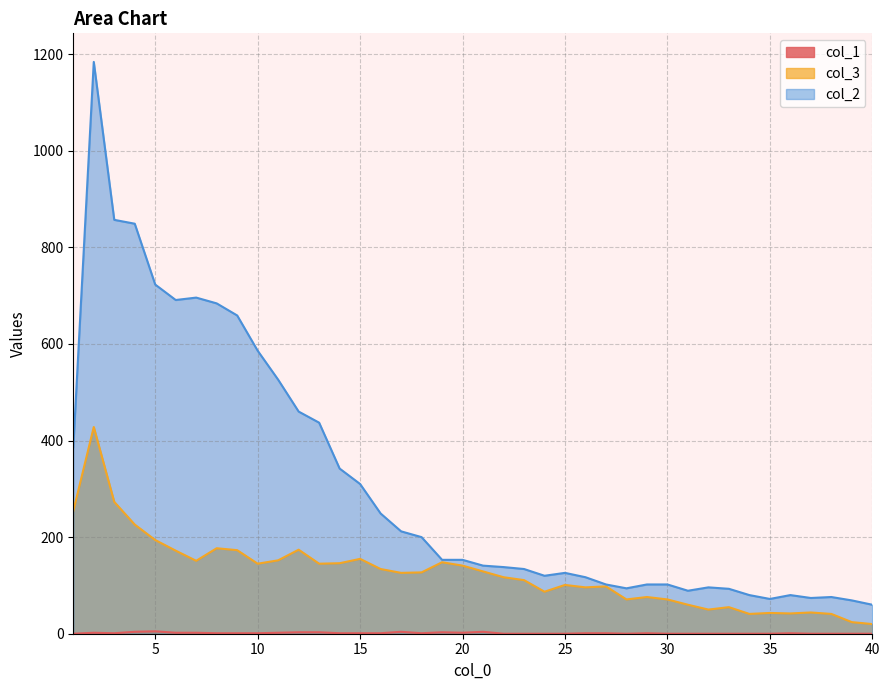

True or false: col_2 and col_3 intersect in this chart.

False